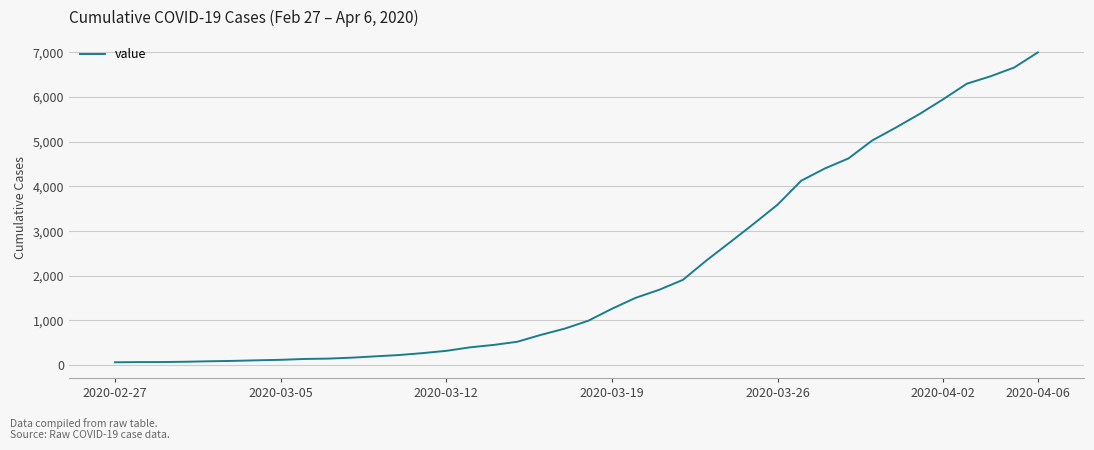

What is the minimum value shown in the chart?

64